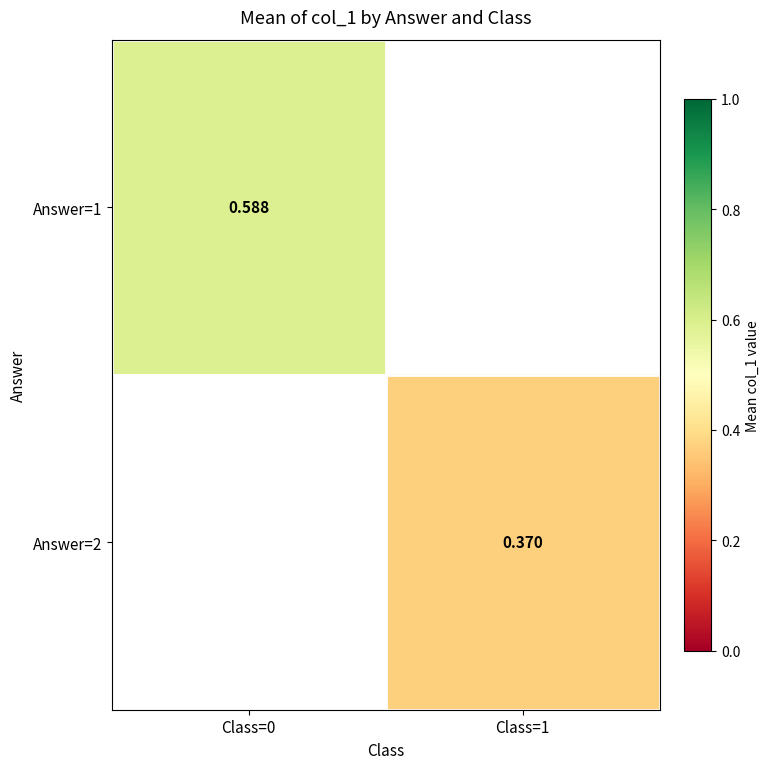

At which label does Answer=2 reach its minimum?

Class=0